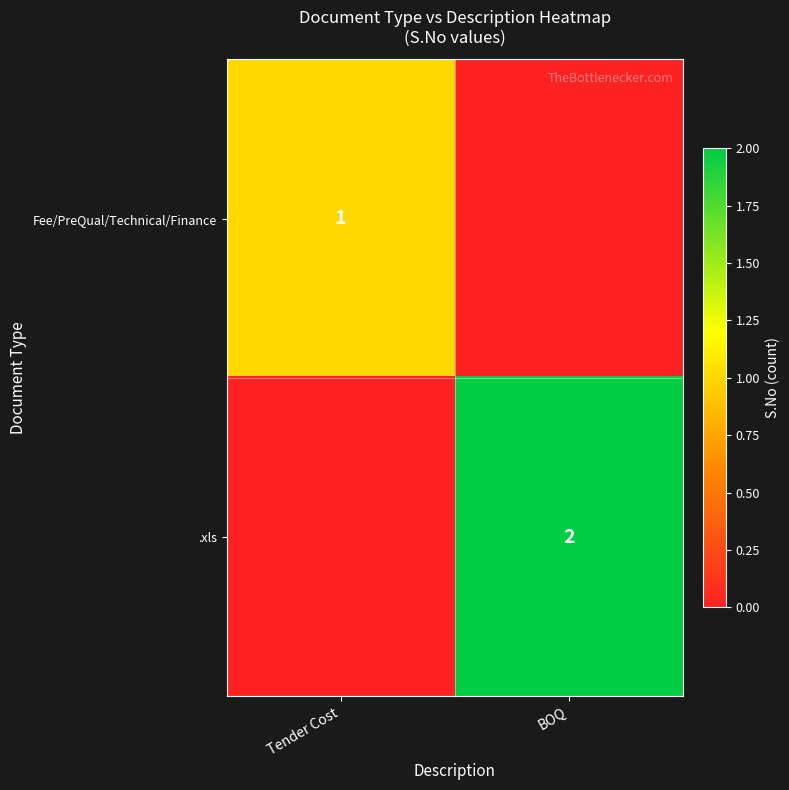

The value of Fee/PreQual/Technical/Finance at Tender Cost is 1. True or false?

True